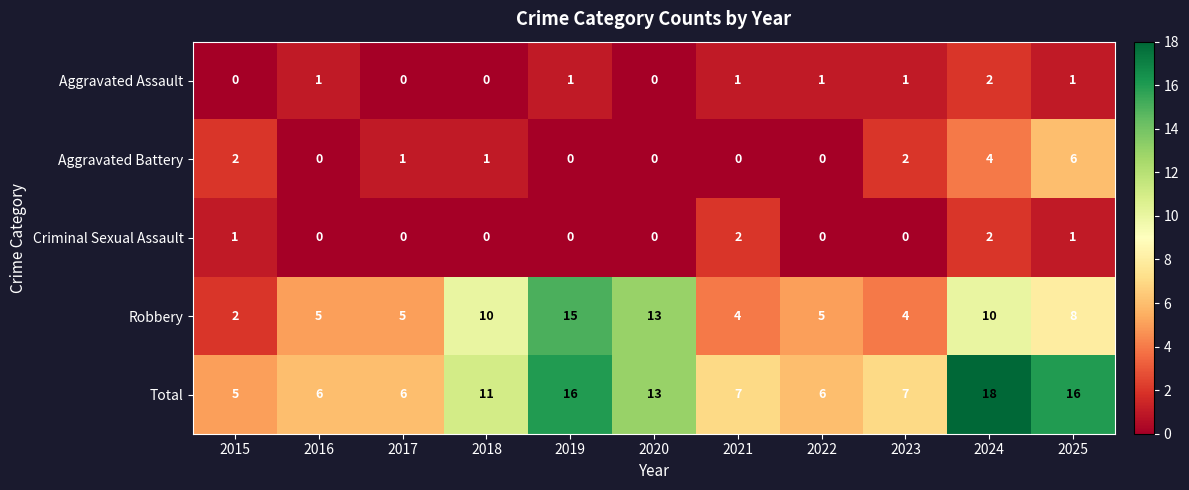

How many categories are shown in the chart?

11